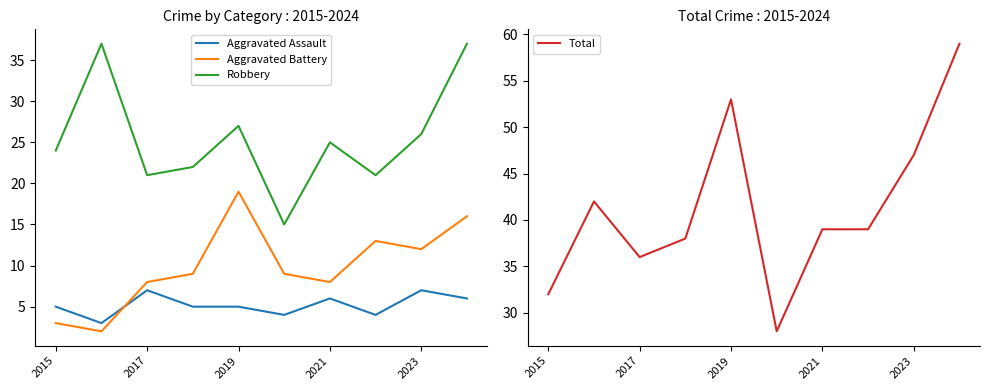

Count the number of categories in the chart.

10